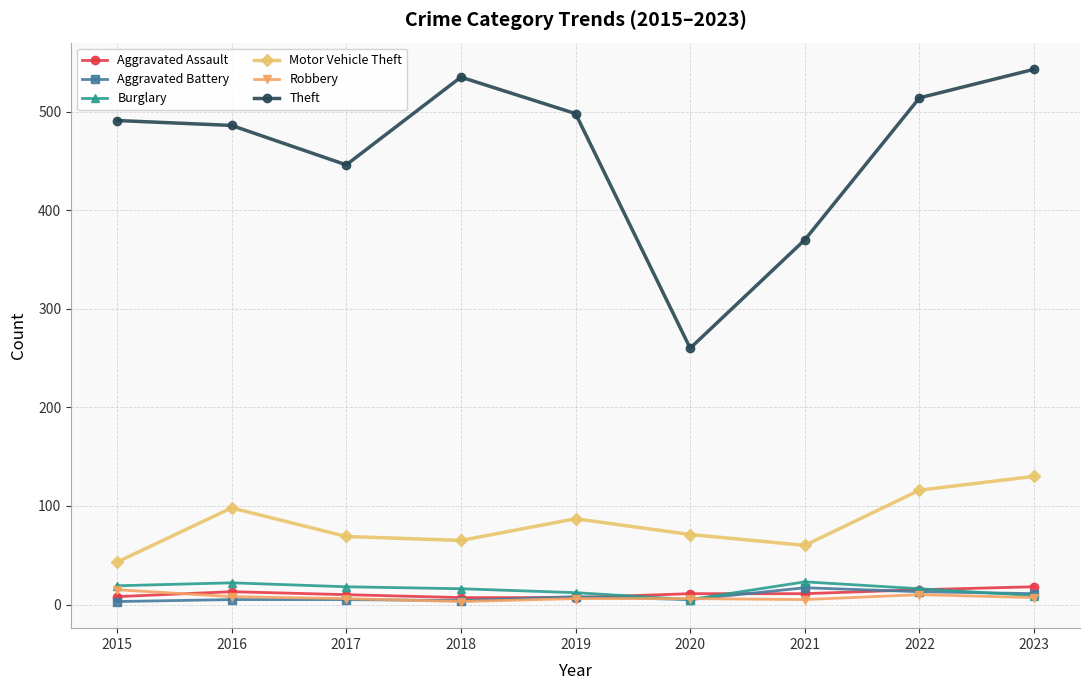

Which series ends up on top after the final intersection of Aggravated Assault and Aggravated Battery?

Aggravated Assault